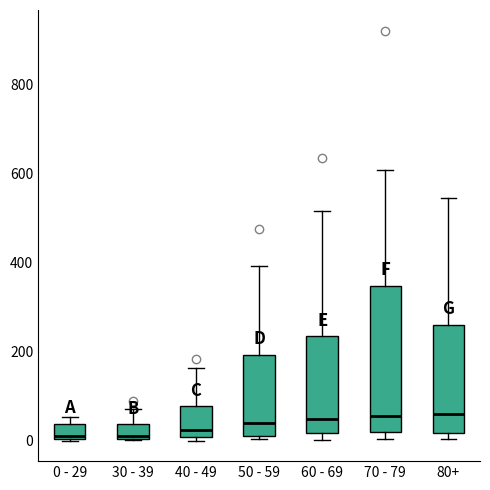

Comparing the boxes themselves (not the whiskers), which one is the tallest?

70 - 79